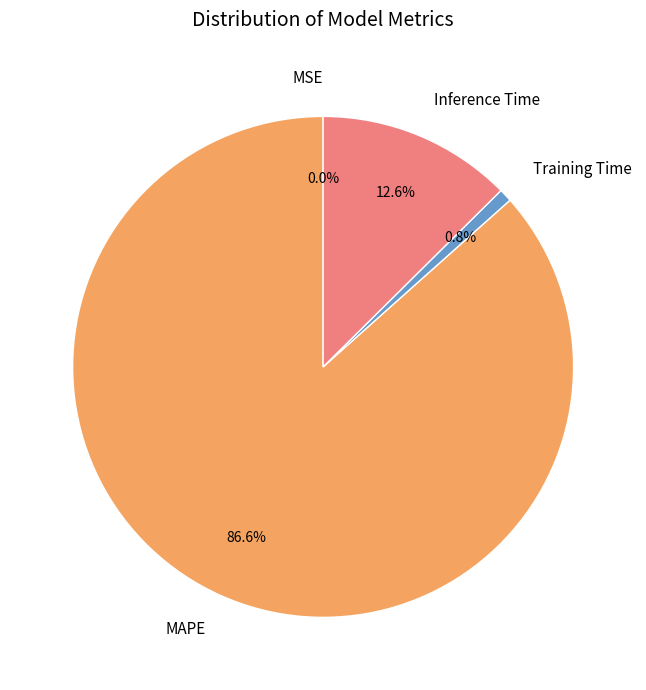

Does MAPE account for over 50% of the chart?

Yes